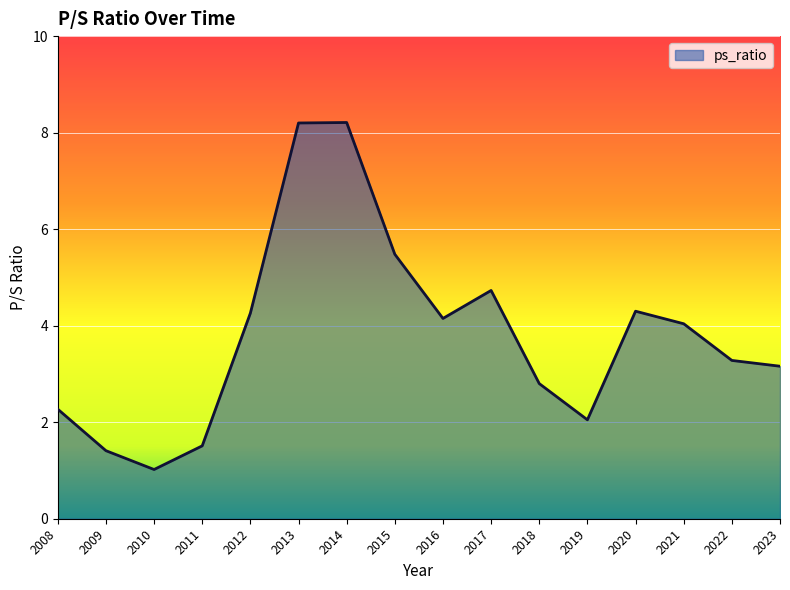

What is the ratio of the value at 2008 to the value at 2023?

0.7